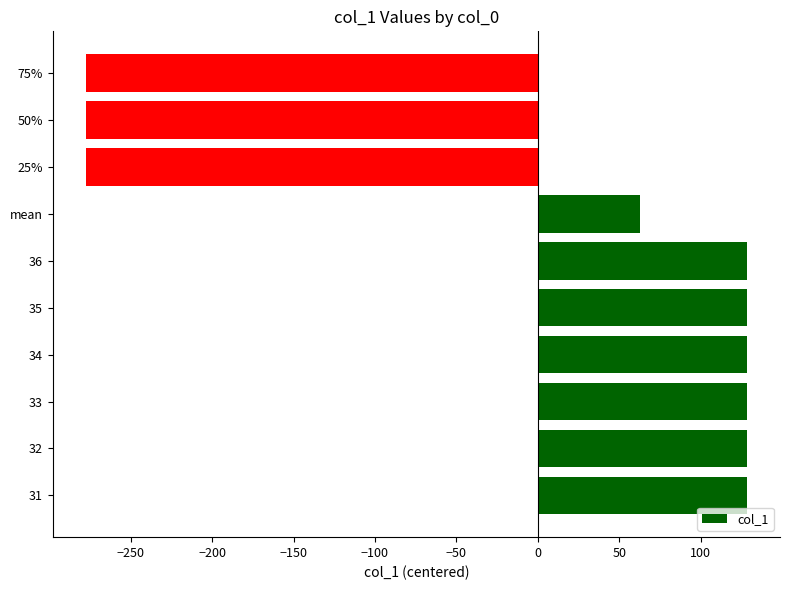

What is the sum of the values at 50% and 36?

-149.2